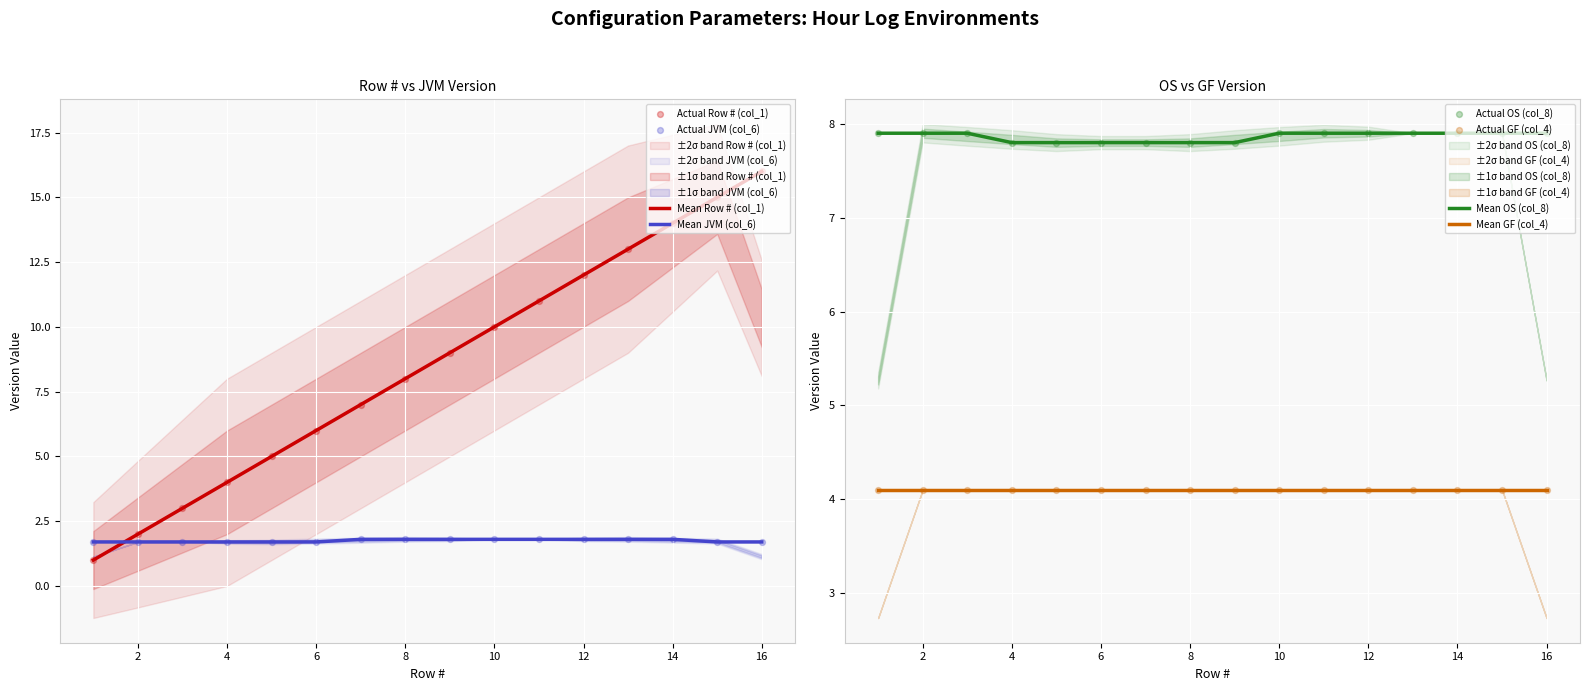

True or false: Mean Row # (col_1) and Mean JVM (col_6) cross at least once.

True